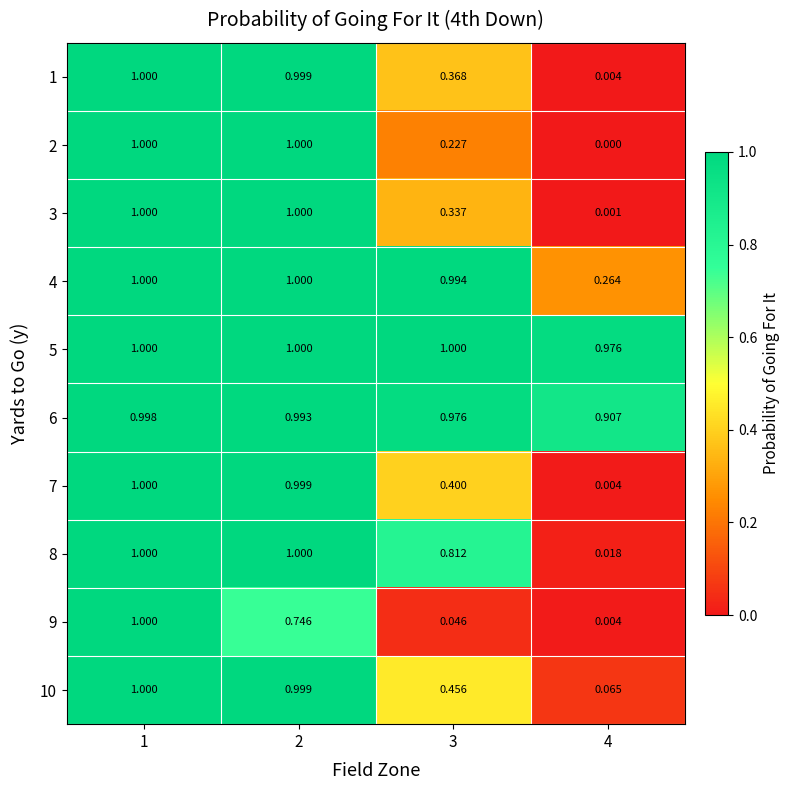

Is the value of 6 at 3 greater than the value of 7 at 2?

No